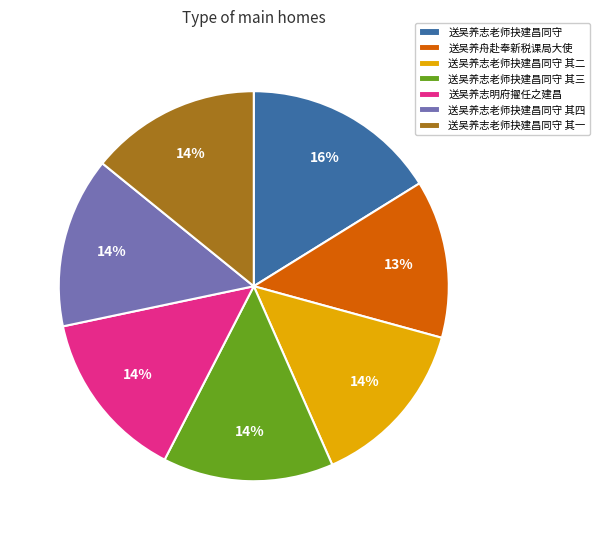

To the nearest percent, what percentage of the pie is 送吴养志老师抉建昌同守 其四?

14%